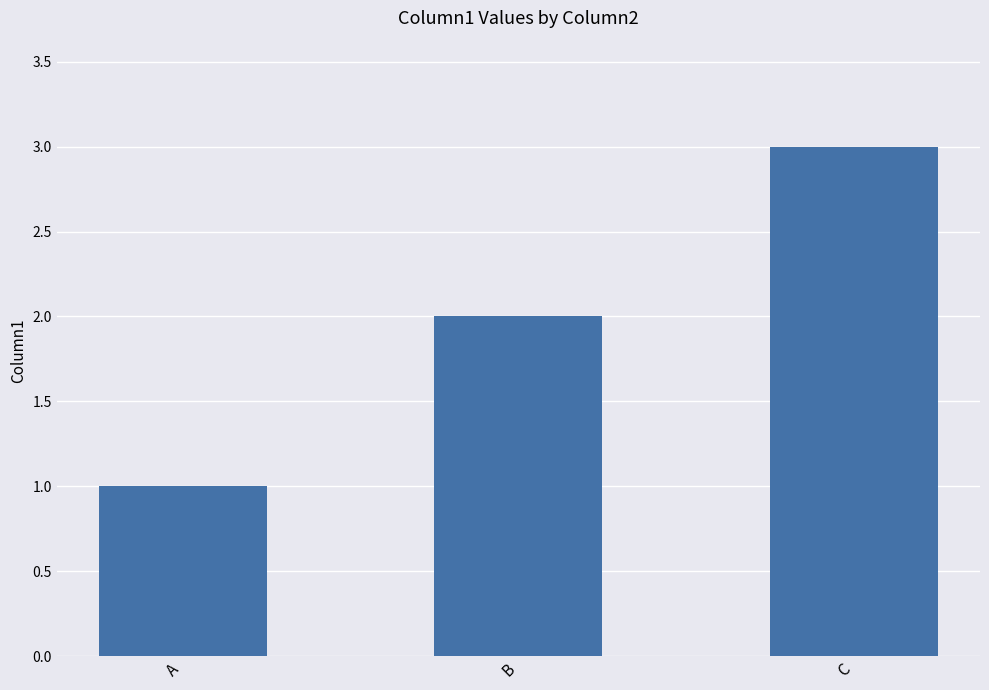

What is the change in value from A to C?

+2